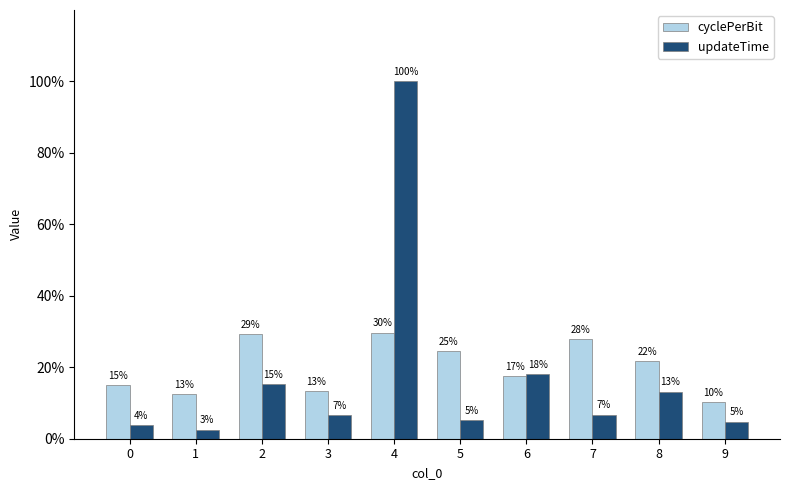

Which series has the largest total across all categories?

cyclePerBit